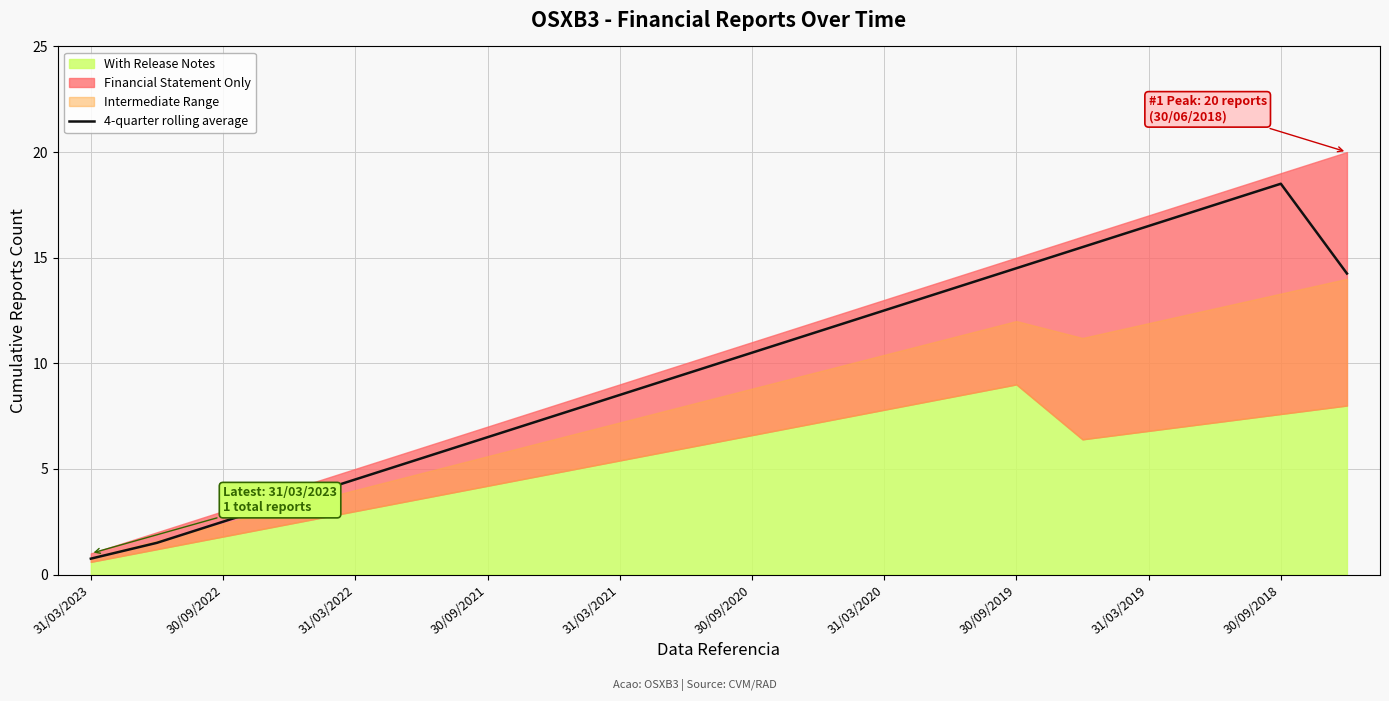

What is the difference between the maximum and second lowest values?

17.0